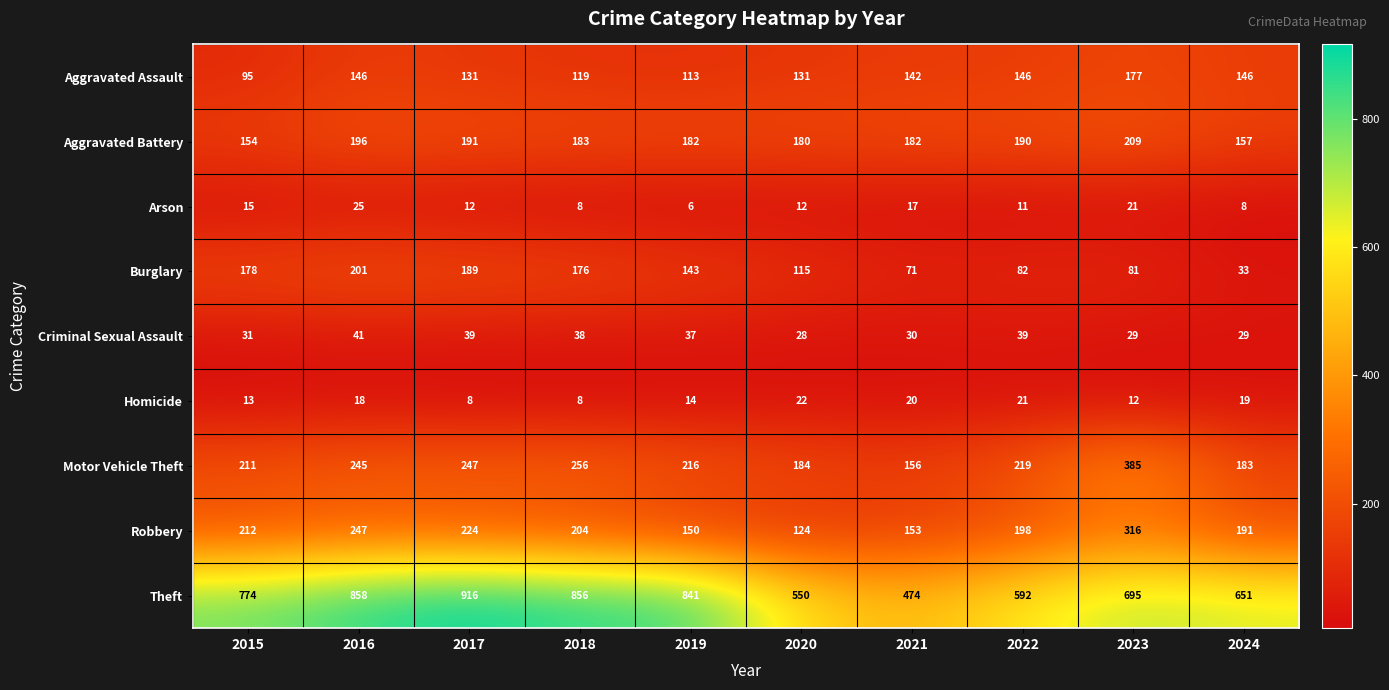

Which series has the widest spread of values?

Theft